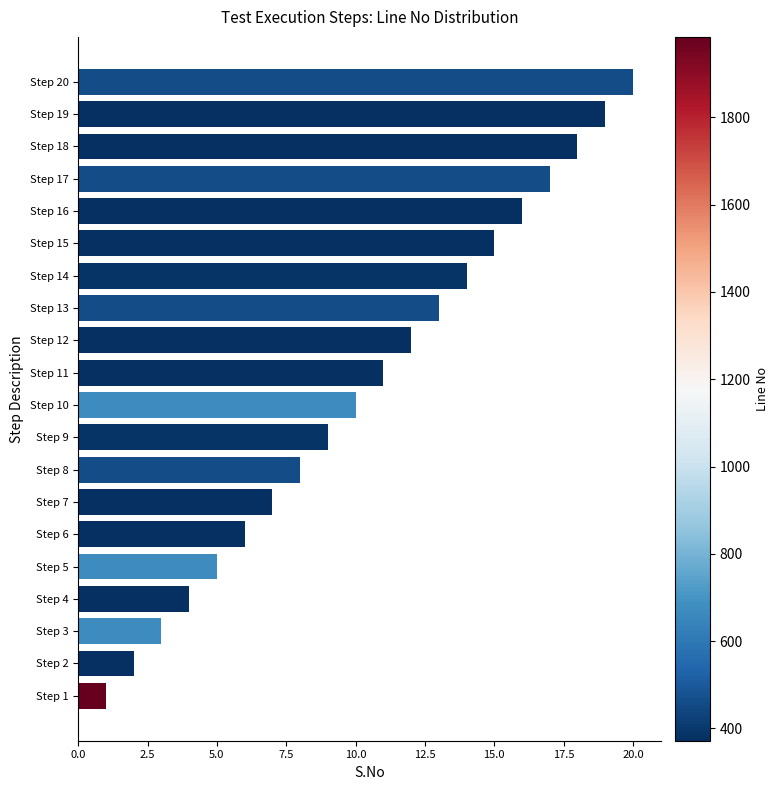

What is the difference between the maximum and minimum values?

19